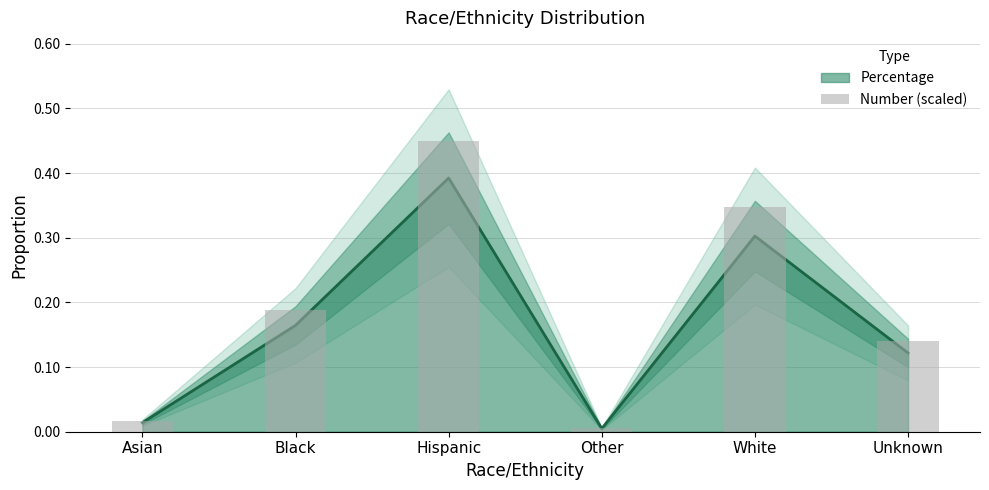

What is the change in value from White to Unknown?

-0.2